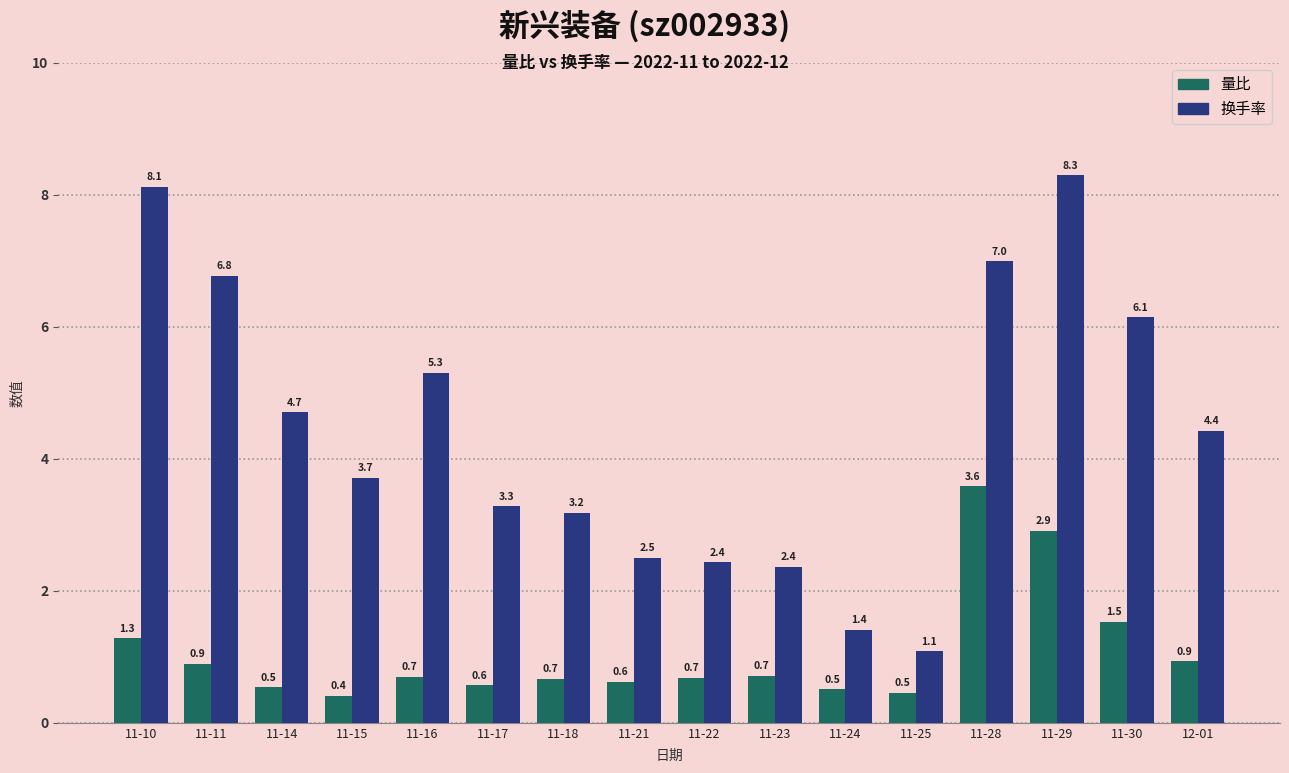

At 11-16, list the series in order from smallest to largest.

量比, 换手率